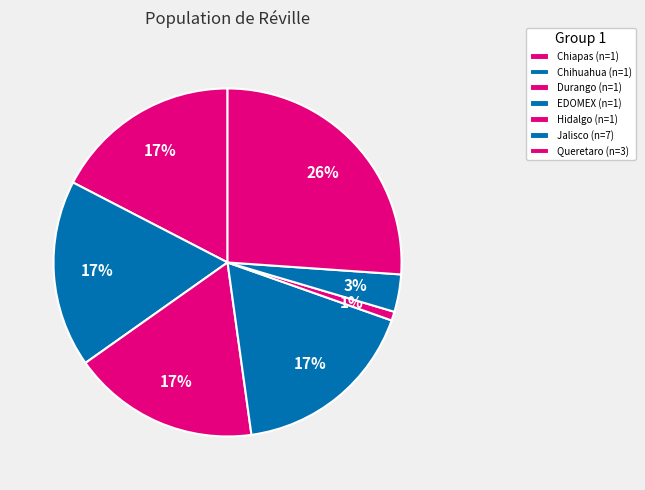

To the nearest percent, what is the difference between the largest and smallest slice percentages?

25%